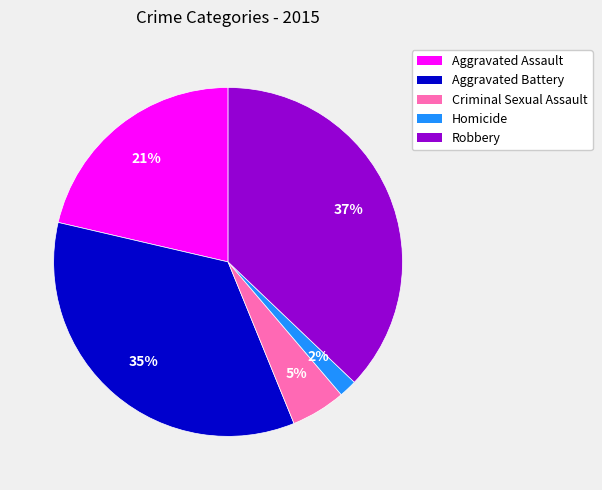

Is Criminal Sexual Assault the majority of the pie?

No